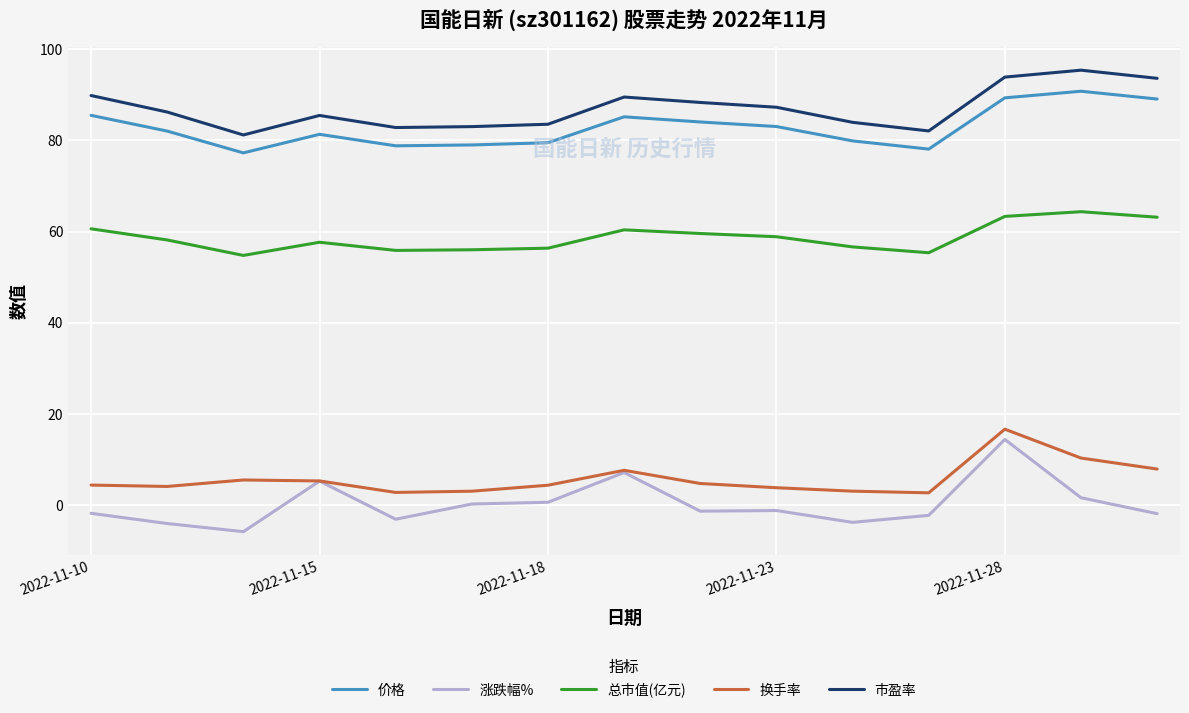

True or false: 换手率 and 市盈率 intersect in this chart.

False